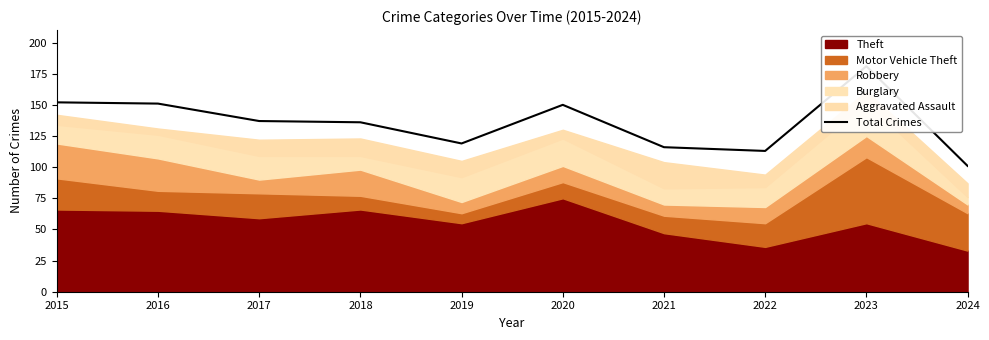

Approximately how many times larger is the value at 2018 compared to 2019?

1.1